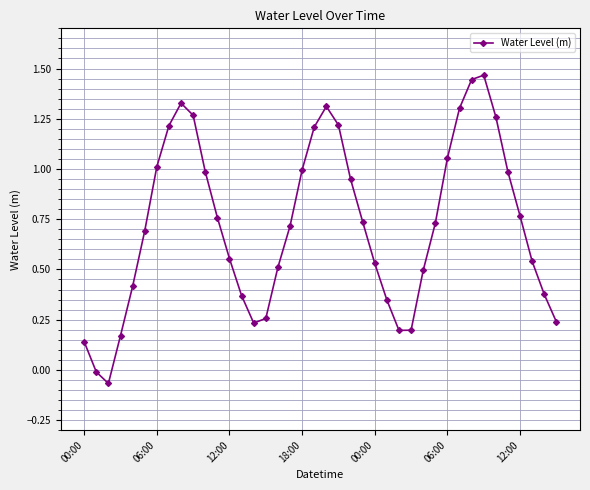

True or false: the data has more than 0 interior local peaks.

True